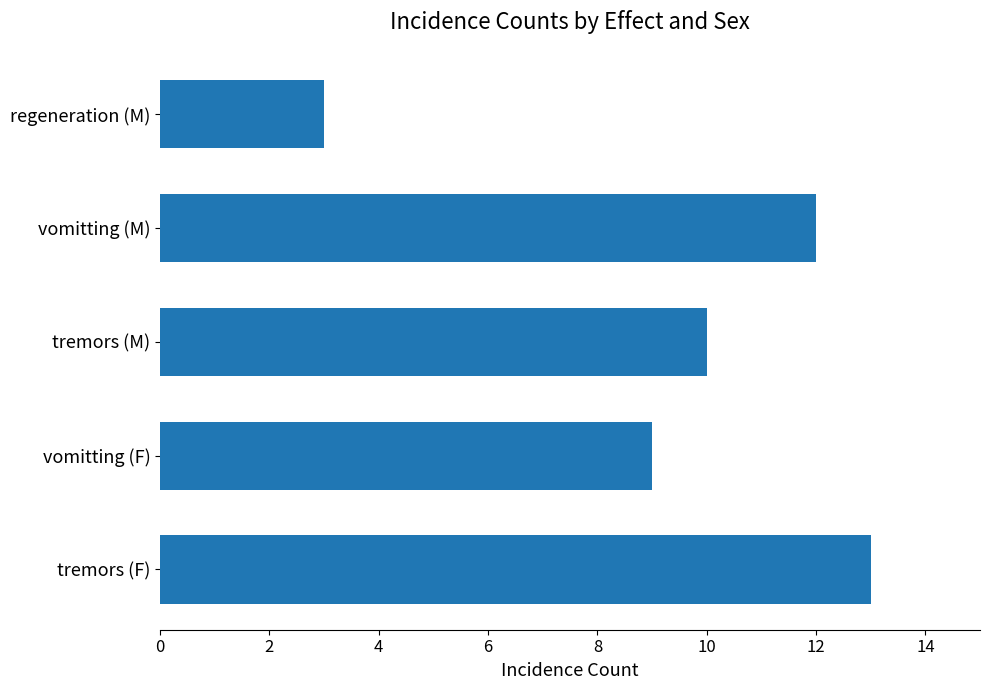

What is the difference between the maximum and minimum values?

10